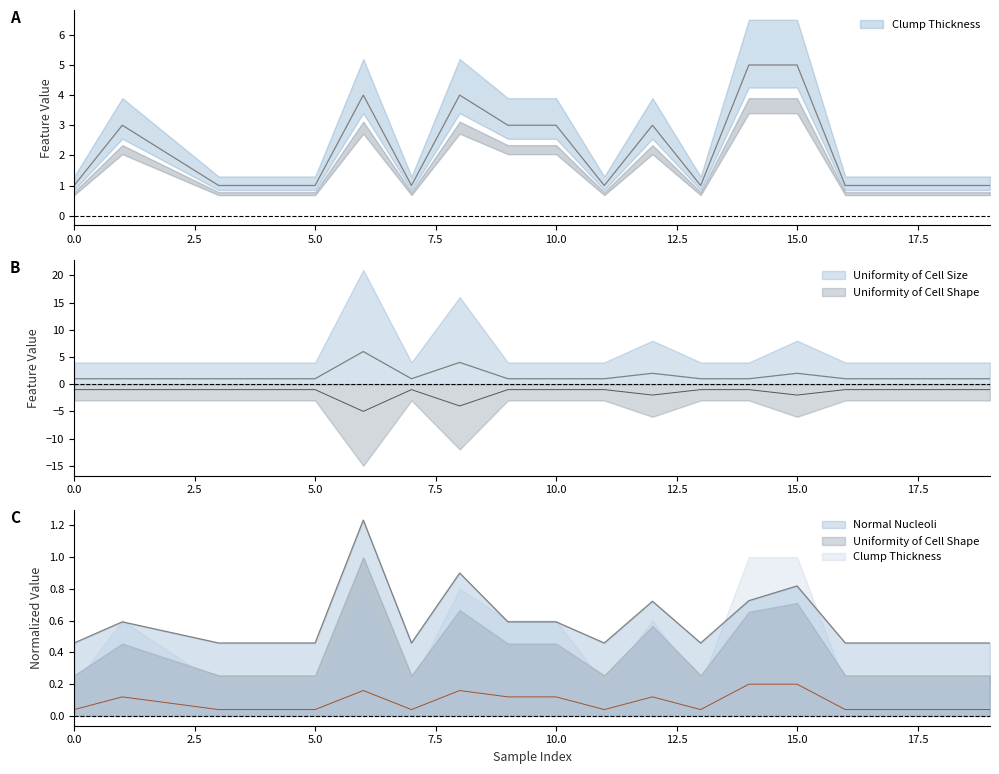

Is the value of Uniformity of Cell Shape at 12 greater than the value of Uniformity of Cell Size at 13?

No